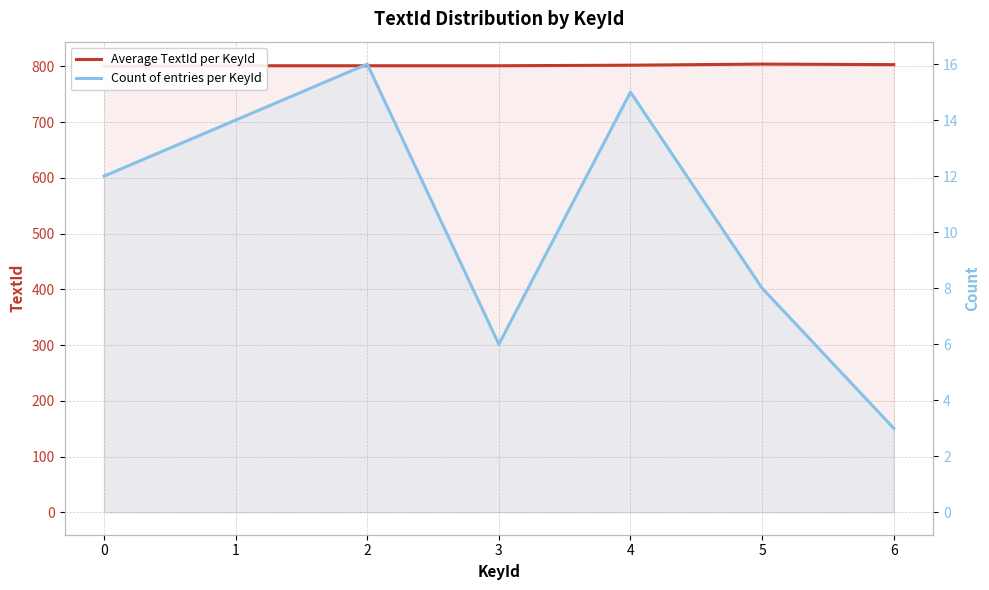

Where does the Average TextId per KeyId series first go above 801?

4